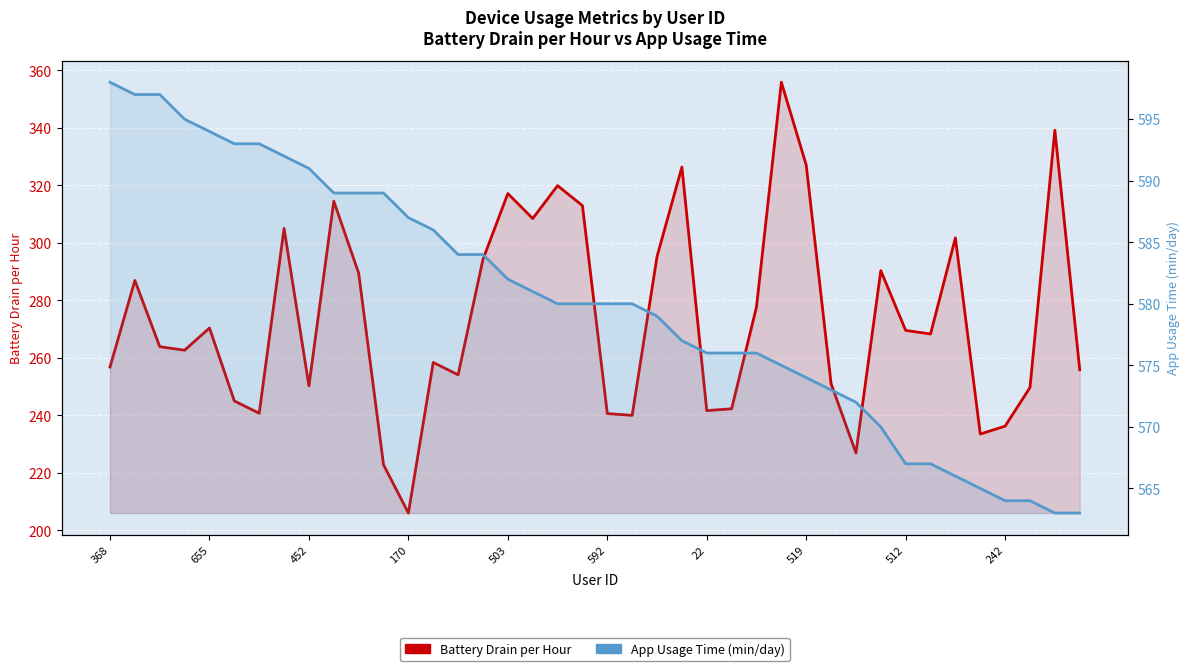

True or false: App Usage Time (min/day) and Battery Drain per Hour cross at least once.

False